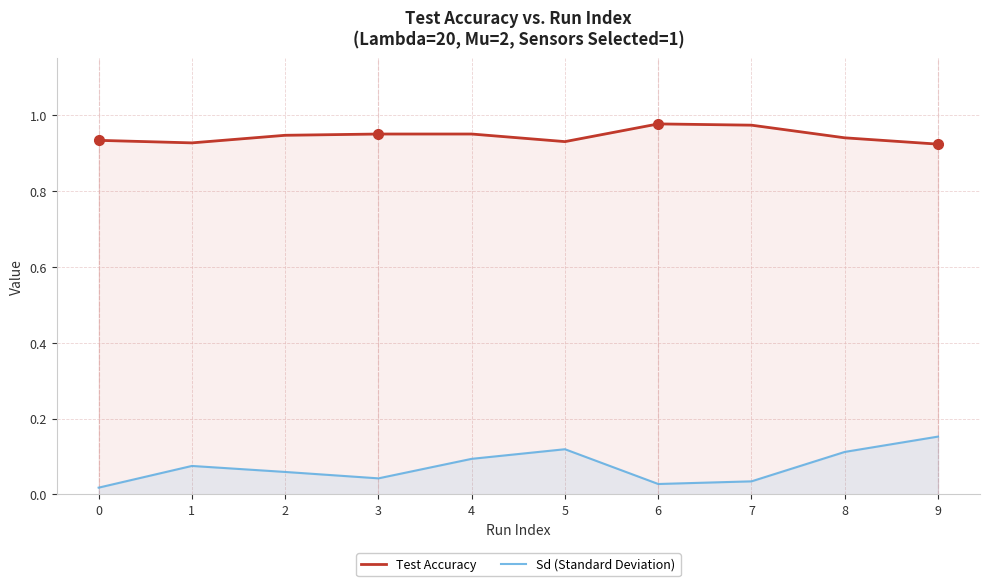

What is the difference between the second highest and minimum values in the Test Accuracy series?

0.1